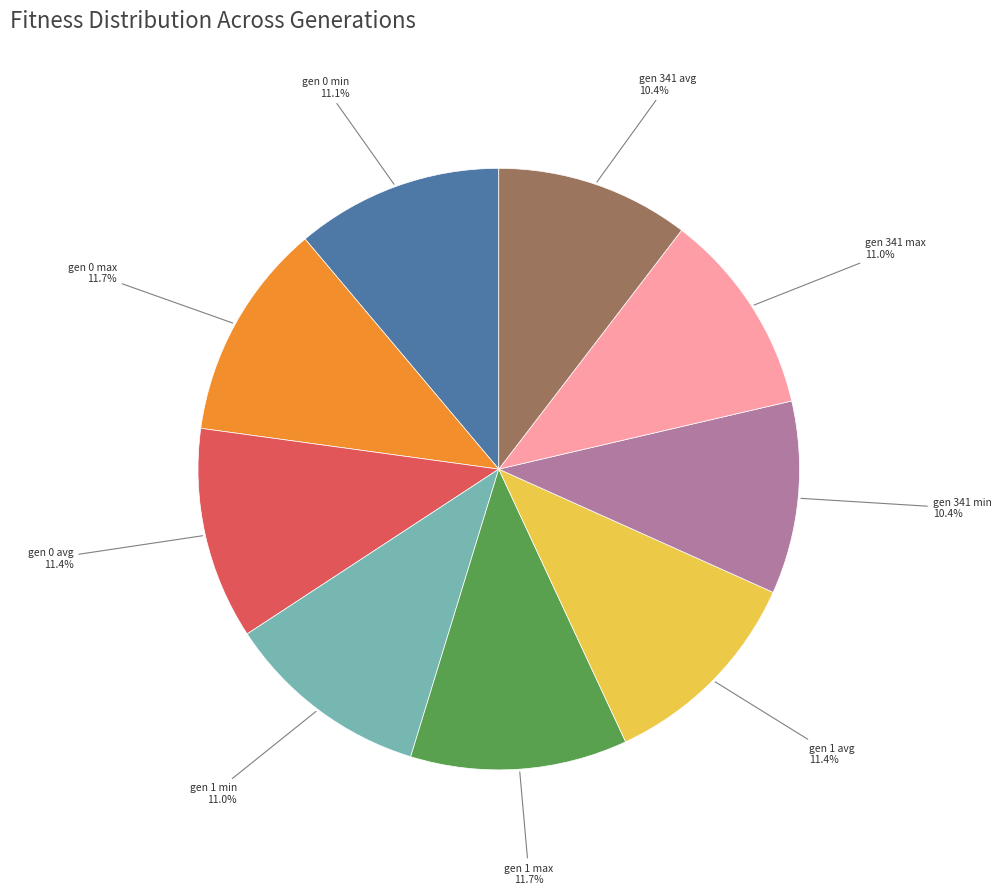

Is there any slice that represents more than half of the pie?

No